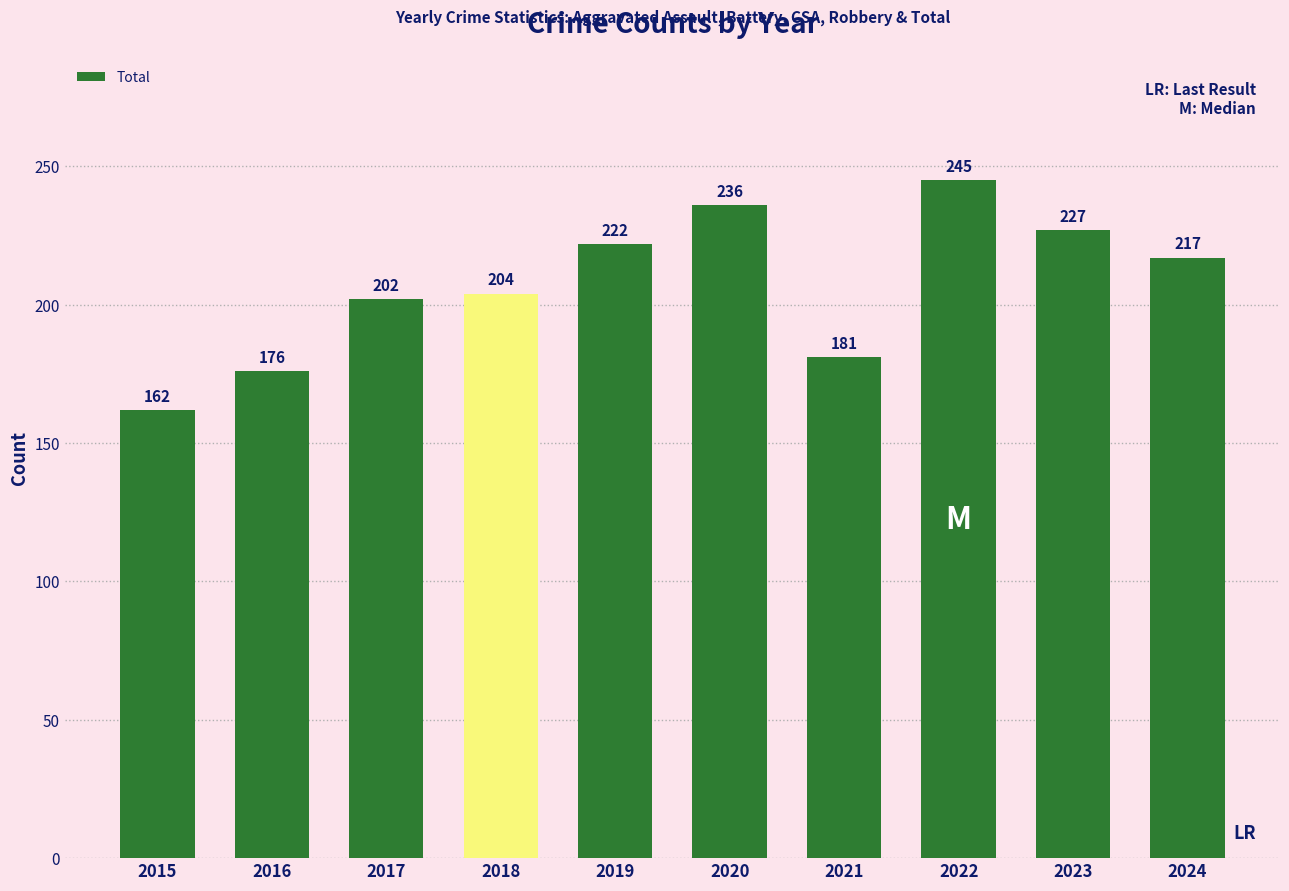

Does the chart contain any negative values?

No